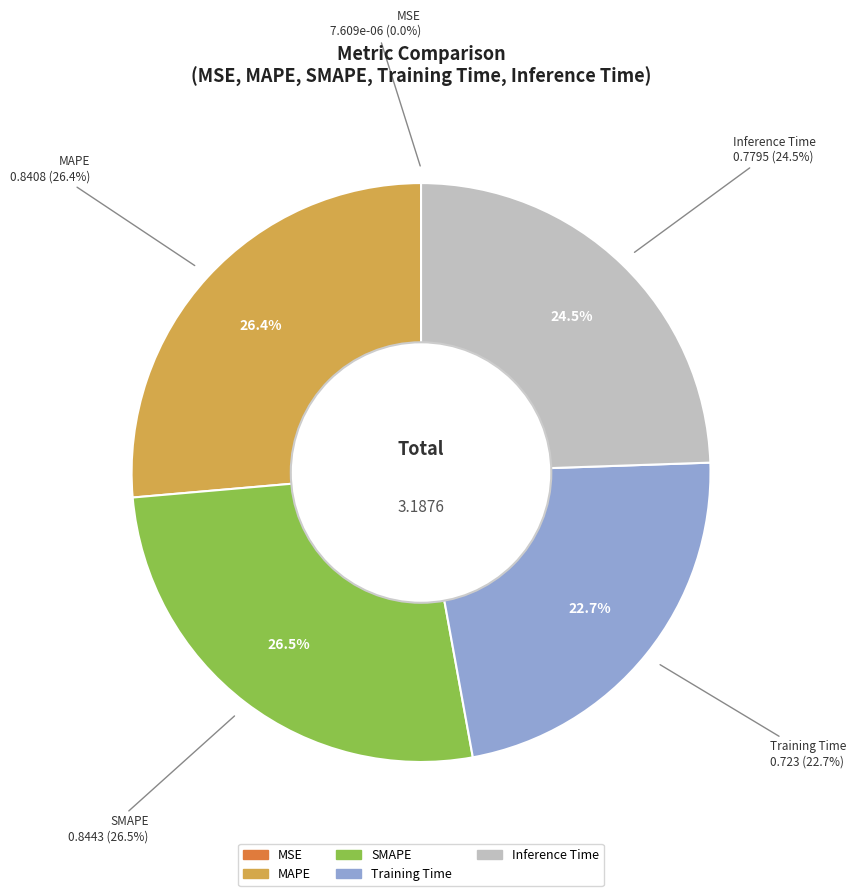

Which category has the biggest portion of the pie?

SMAPE